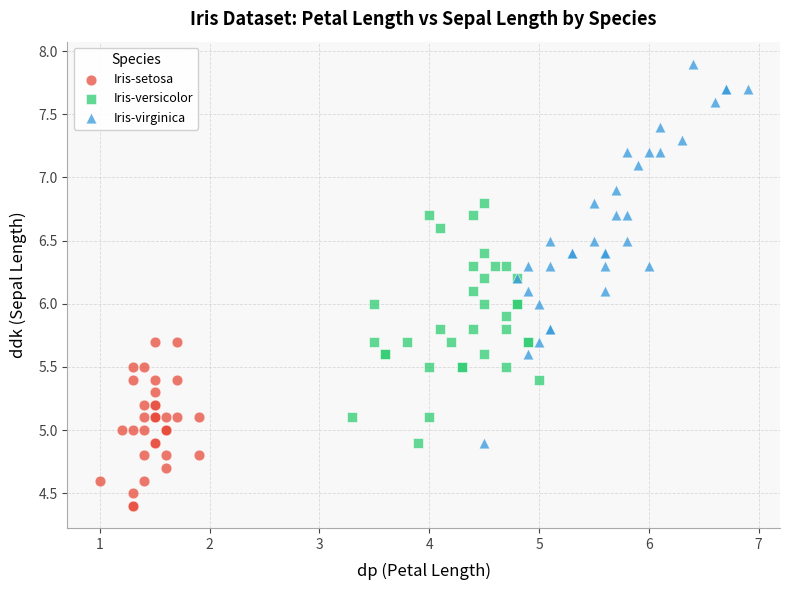

Which series has the largest Y range (max minus min)?

Iris-virginica